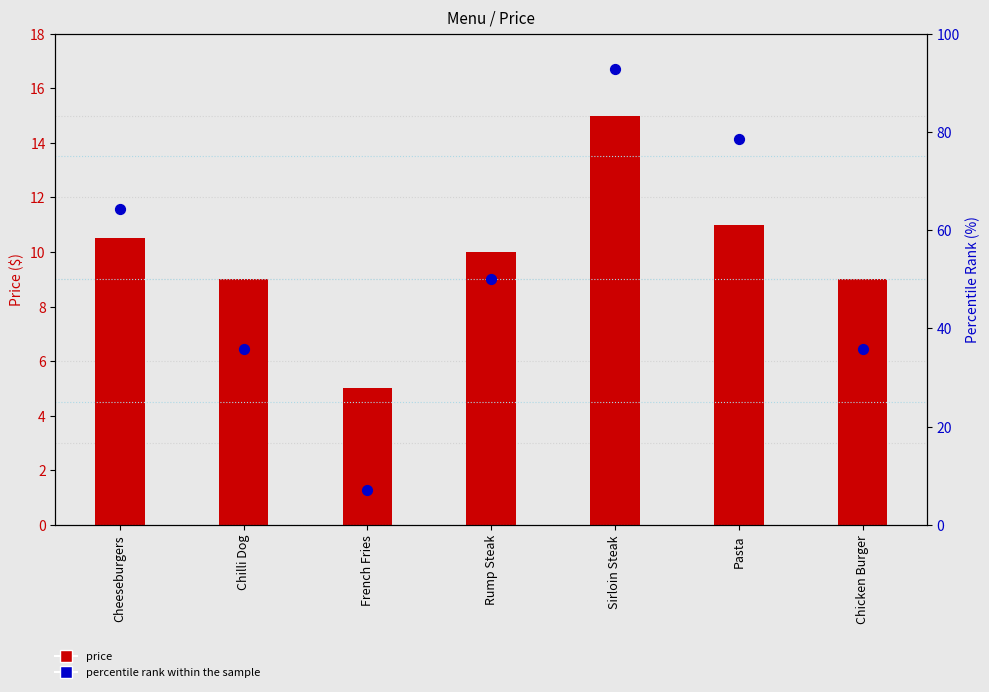

What is the total value across all series at Cheeseburgers?

74.8